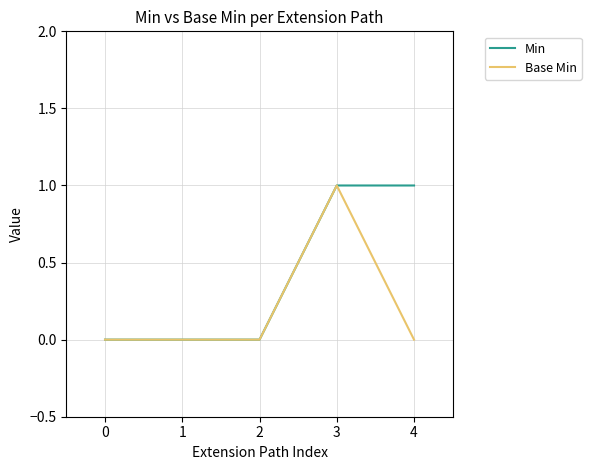

At which category is the sum across all series the highest?

3